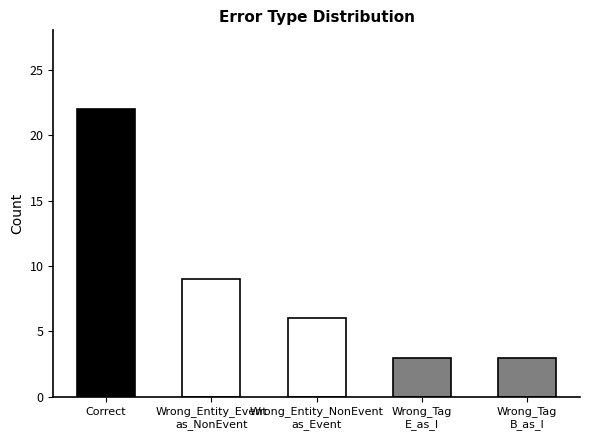

How many values are between 3 and 9?

4